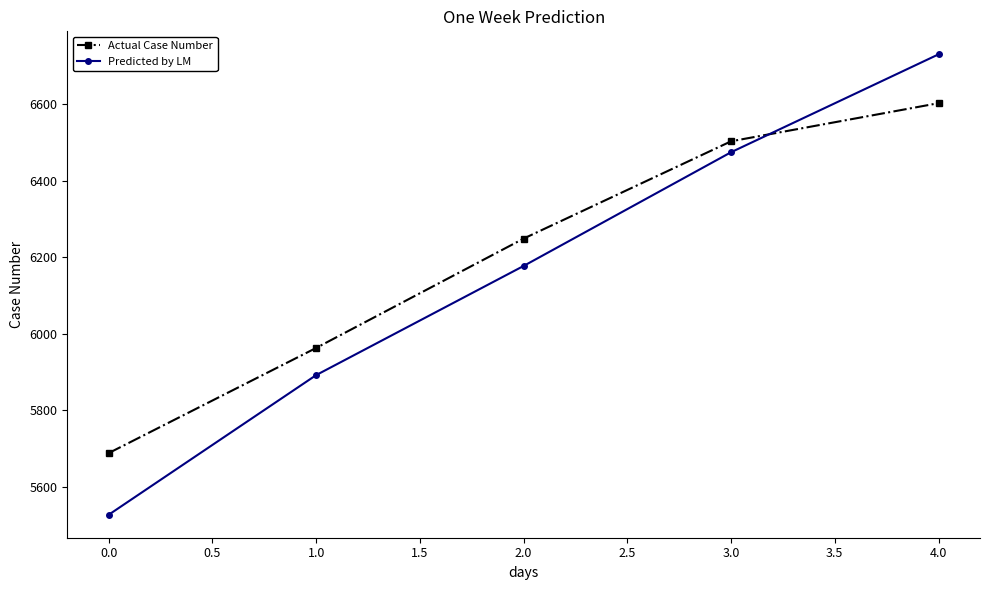

The value of Predicted by LM at 3.0 is 9521.5. True or false?

False